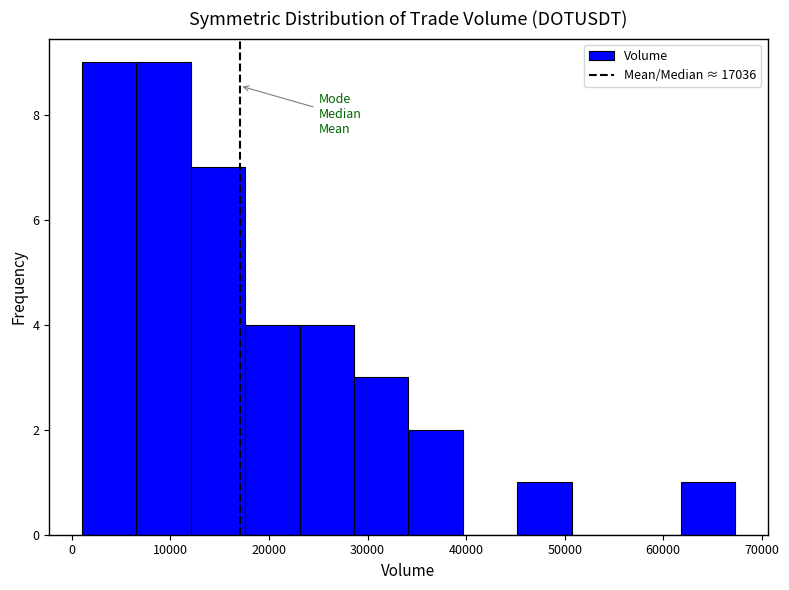

Reading left to right, transcribe this chart: for each bar, give the range it covers on the x-axis and its height. Neither the bar edges nor the heights are printed on the chart, so give them approximately, as read against the axes.

1000 to 7000: 9
7000 to 12000: 9
12000 to 18000: 7
18000 to 23000: 4
23000 to 29000: 4
29000 to 34000: 3
34000 to 40000: 2
40000 to 45000: 0
45000 to 51000: 1
51000 to 56000: 0
56000 to 62000: 0
62000 to 67000: 1